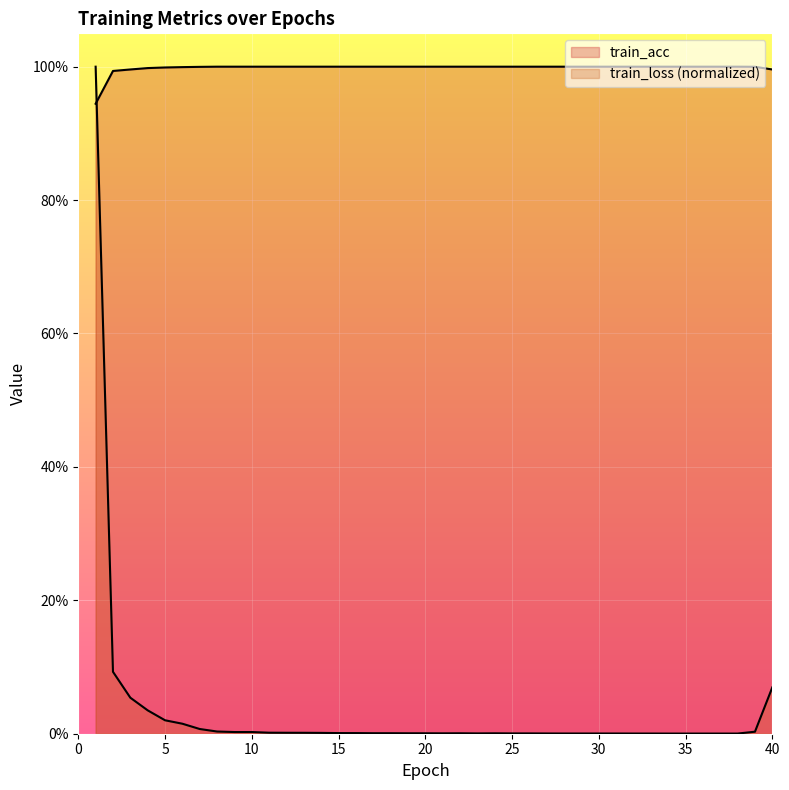

Is it true that train_loss equals 0.0 at 22?

False